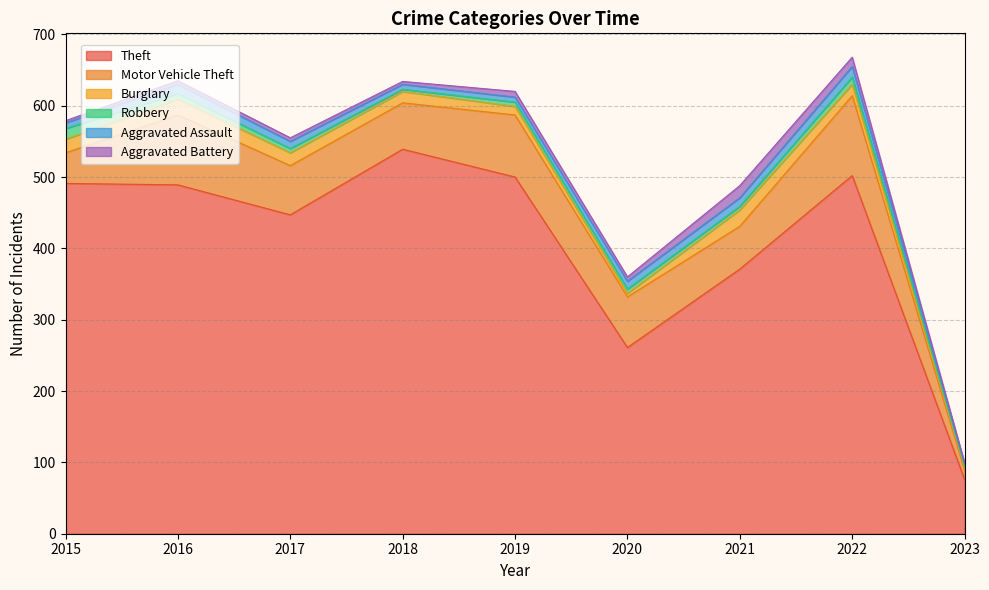

Which series has the widest spread of values?

Theft